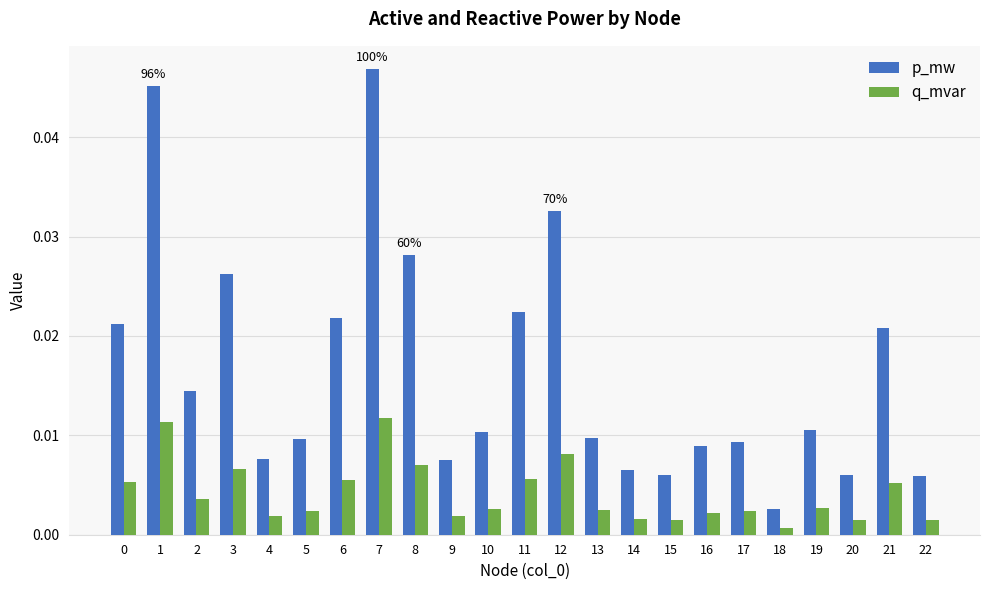

What is the sum of all p_mw values?

0.4